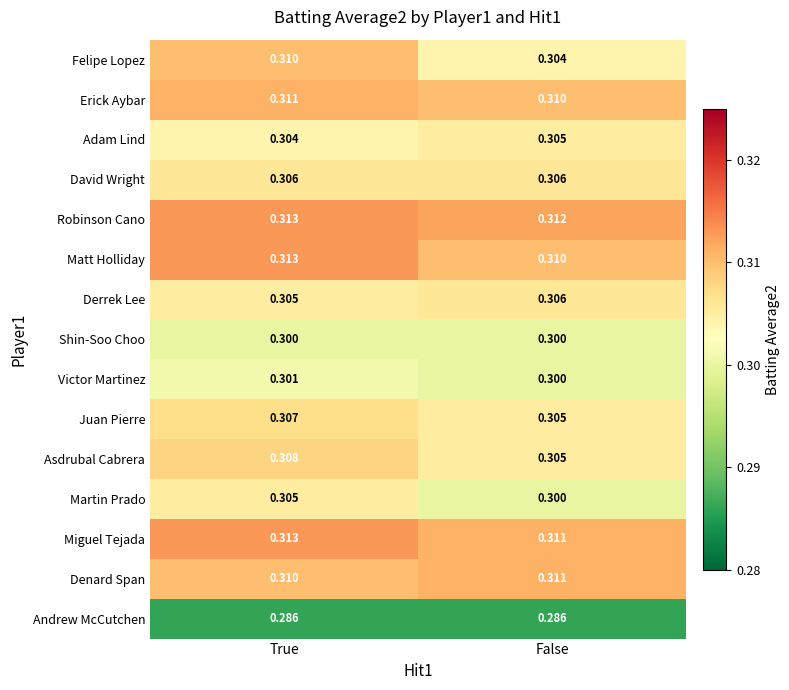

Where is Miguel Tejada nearest to the value 0?

False